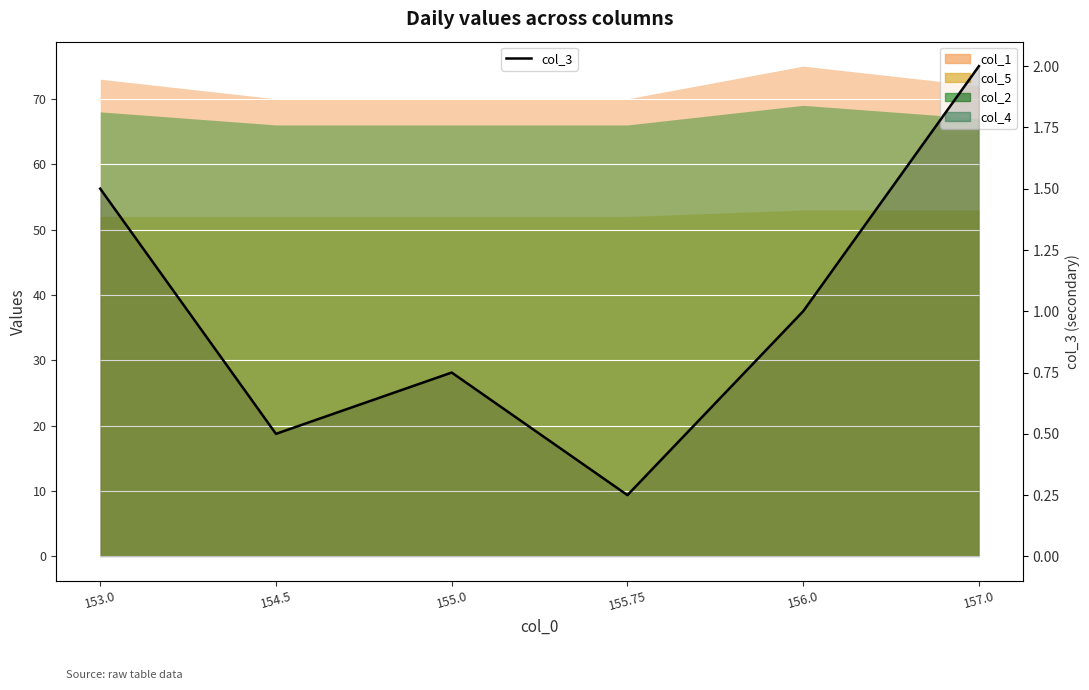

What is the minimum value shown in the chart?

0.2